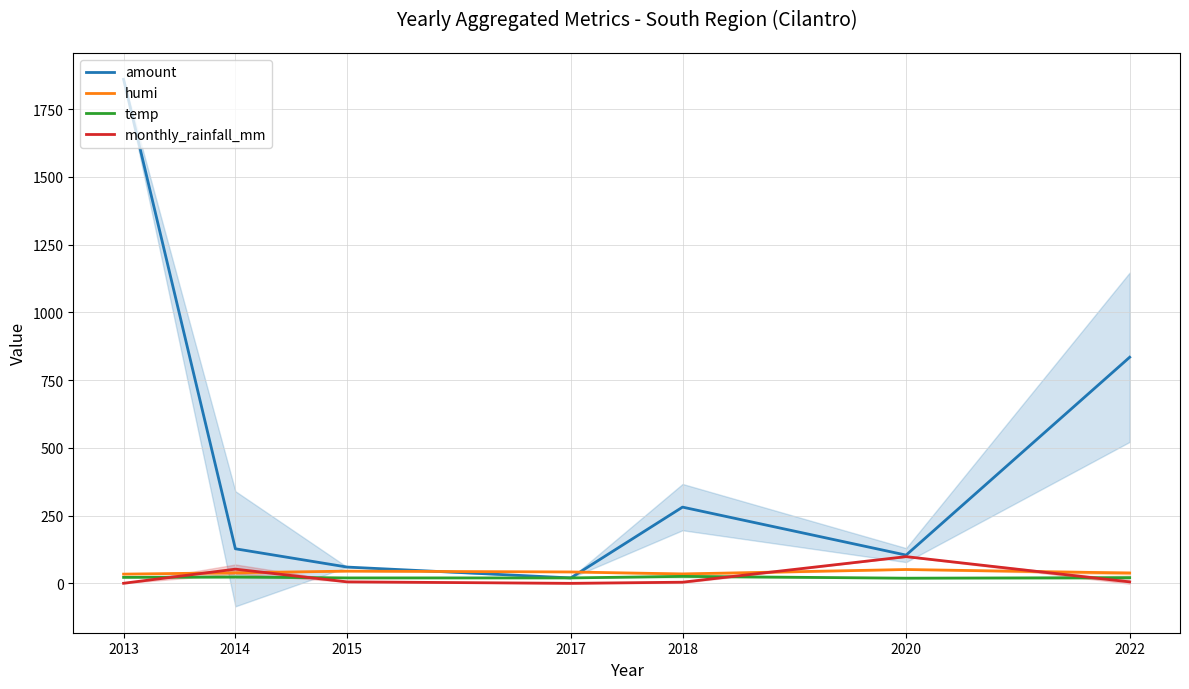

How many lines are shown in the chart?

4